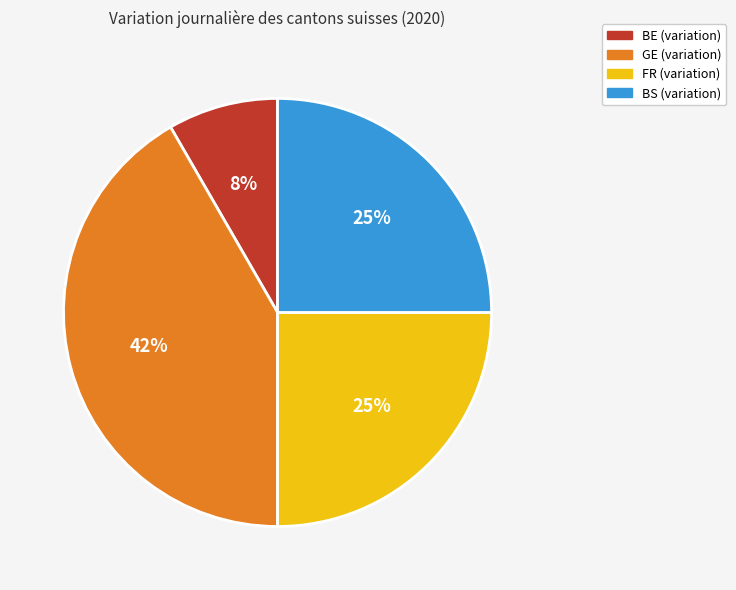

Is there a majority slice in this chart?

No